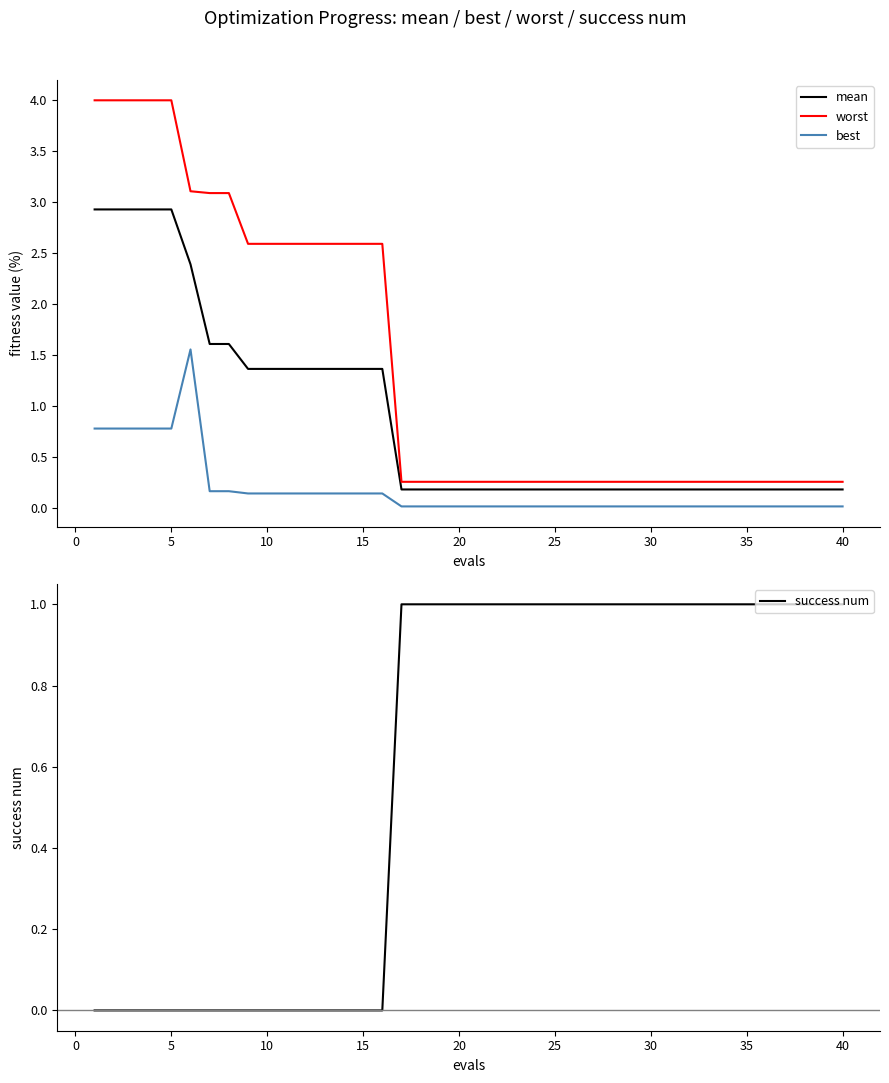

What is the difference between the maximum and minimum values in the worst series?

3.7